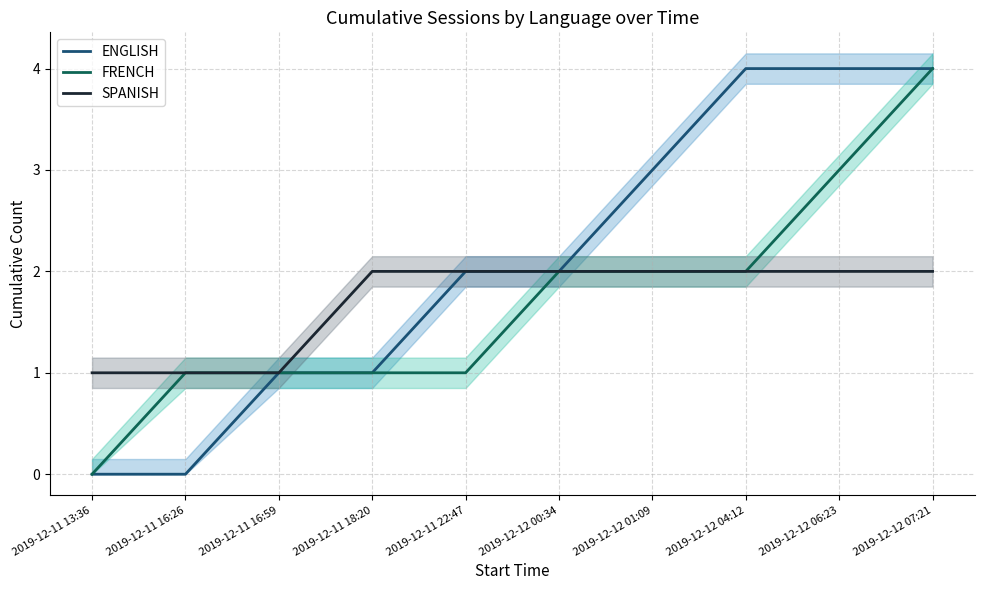

Reading left to right, what are all the values shown in this chart?

ENGLISH: 0	0	1	1	2	2	3	4	4	4
FRENCH: 0	1	1	1	1	2	2	2	3	4
SPANISH: 1	1	1	2	2	2	2	2	2	2